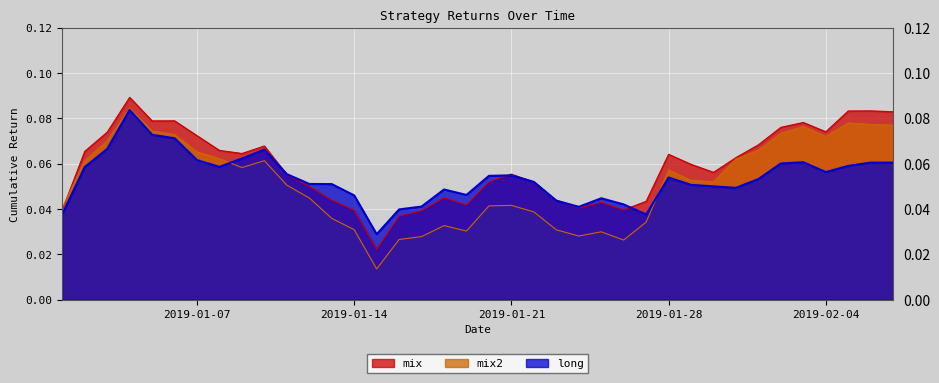

In long, how many points are higher than both neighbors (excluding endpoints)?

8